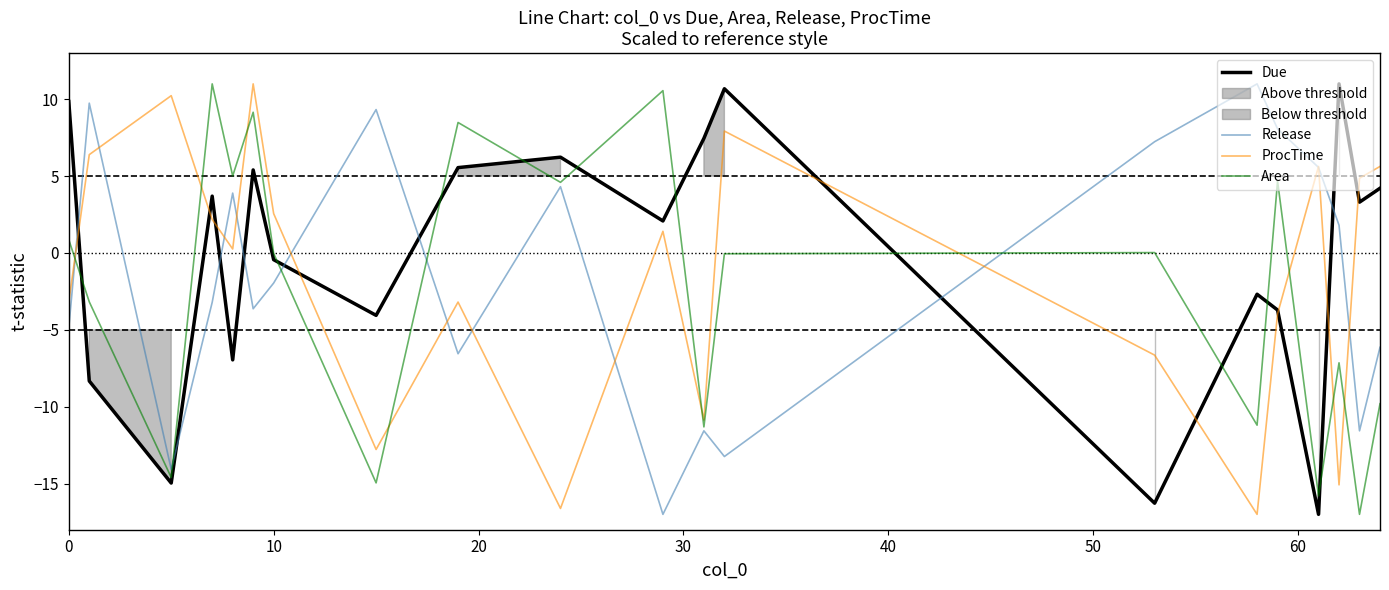

What are all the series names shown in the legend?

Due, Release, ProcTime, Area